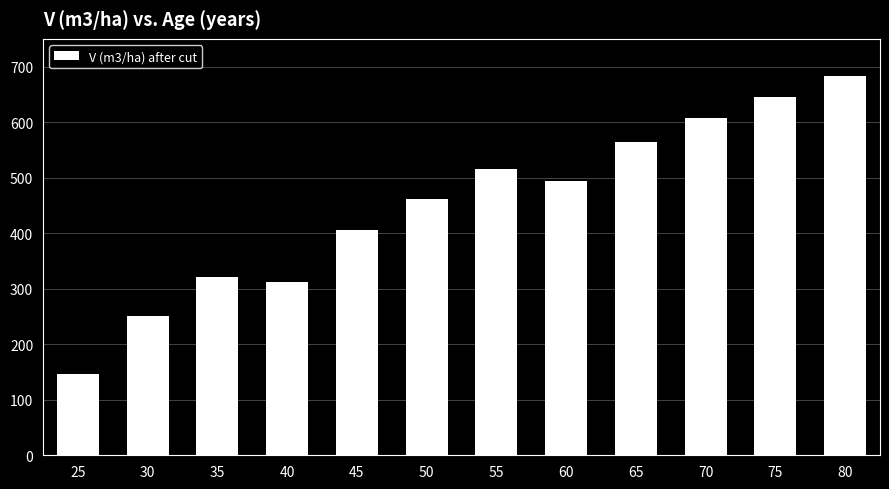

What is the minimum value shown in the chart?

145.9